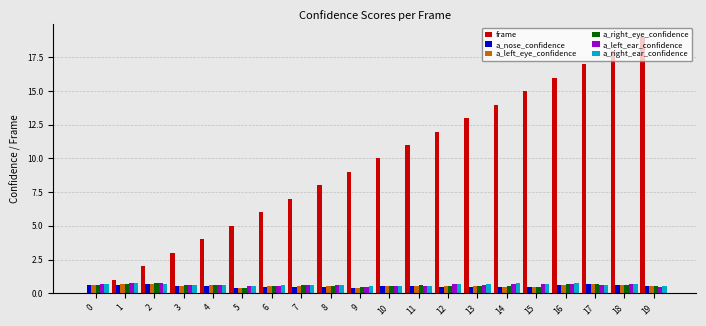

What is the sum of the a_left_ear_confidence values at 6 and 8?

1.2